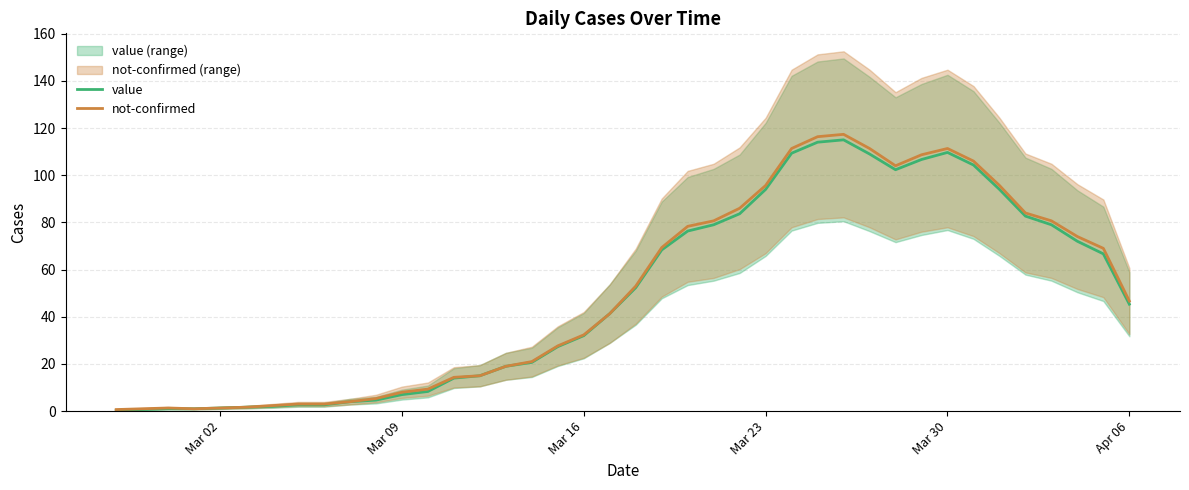

What is the highest value of the value series?

115.0